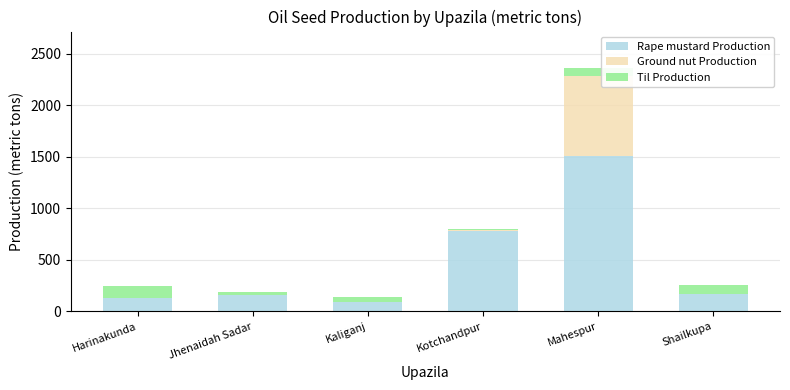

What is the sum of the Rape mustard Production values at Harinakunda and Shailkupa?

299